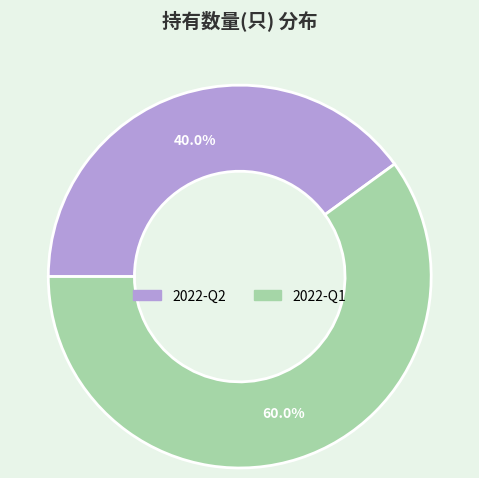

To the nearest percent, what is the difference between the largest and smallest slice percentages?

20%